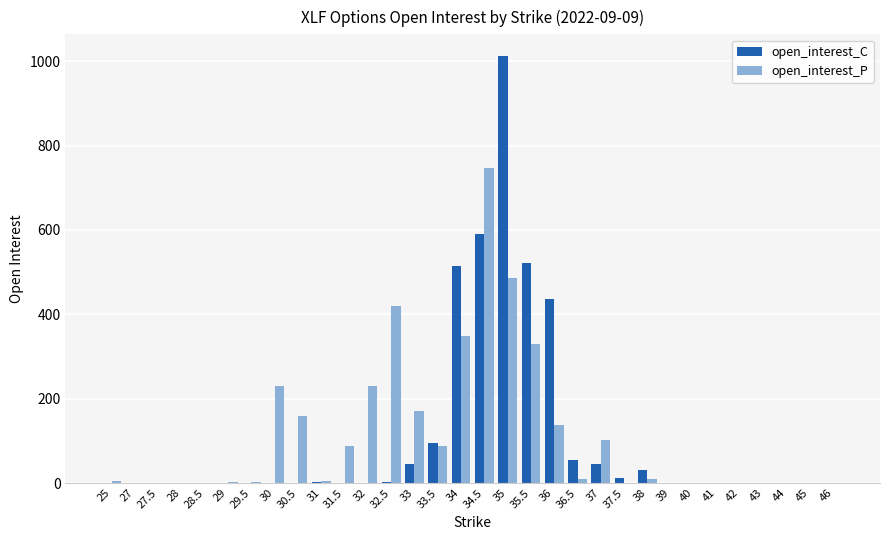

What is the maximum value for open_interest_P?

746